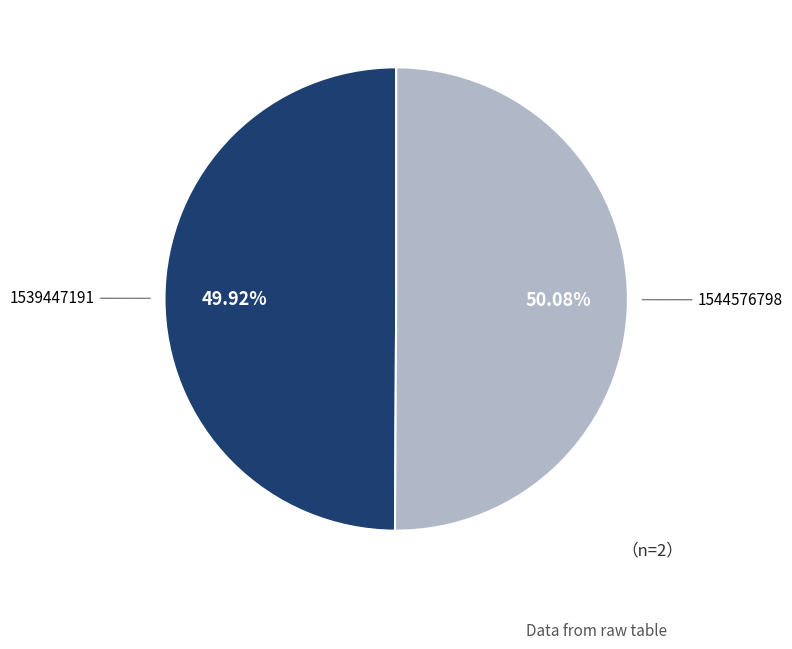

Is there any slice that represents more than half of the pie?

Yes